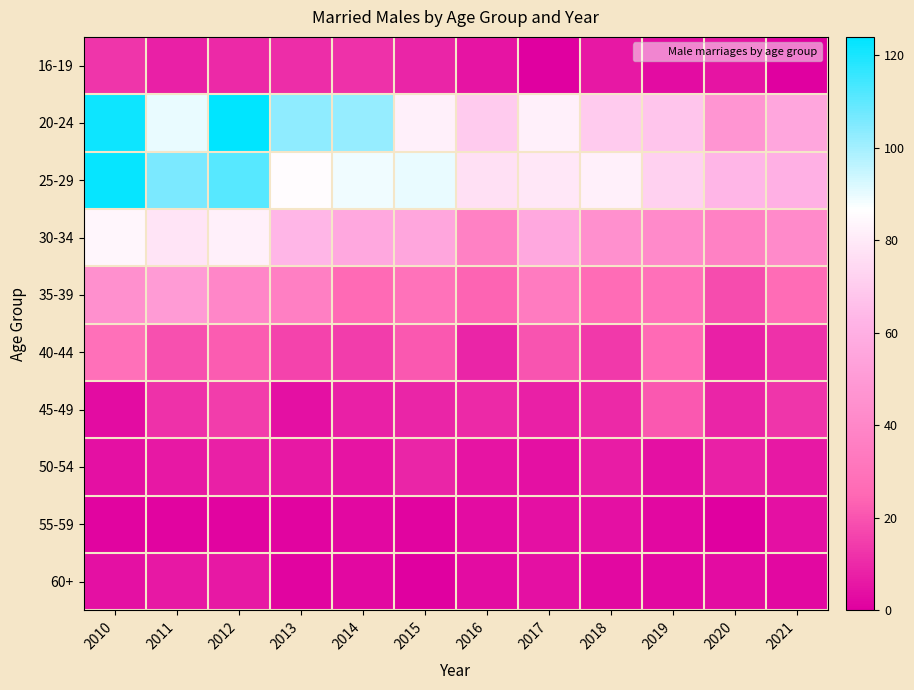

Which series has the largest range (max minus min)?

20-24